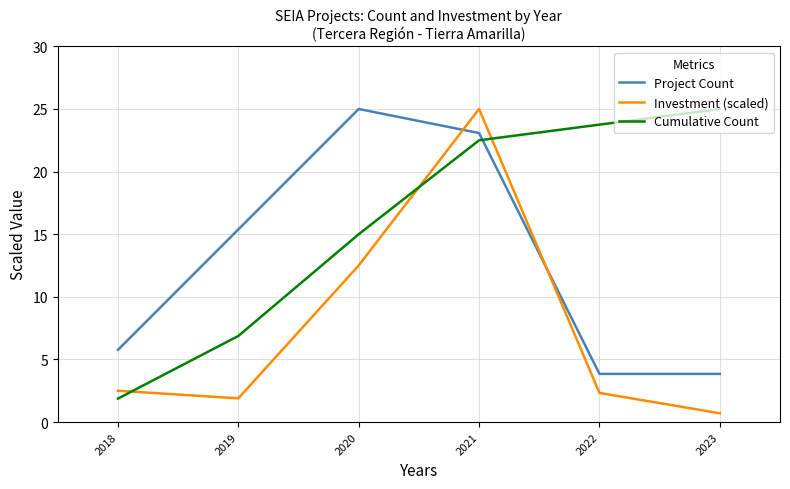

What is the difference between the maximum and minimum values in the Project Count series?

21.2